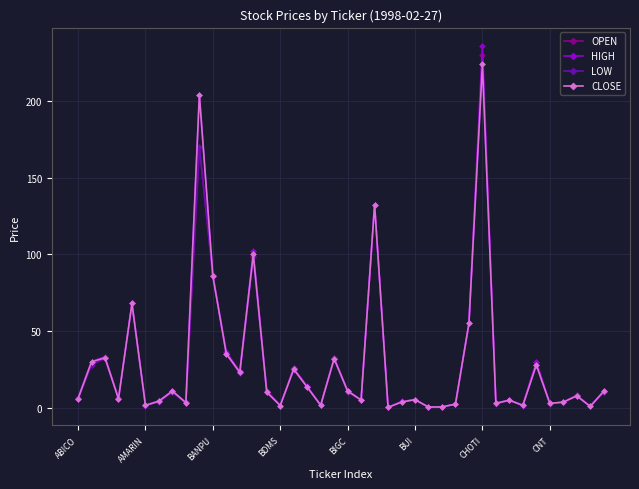

What is the maximum value for HIGH?

236.0